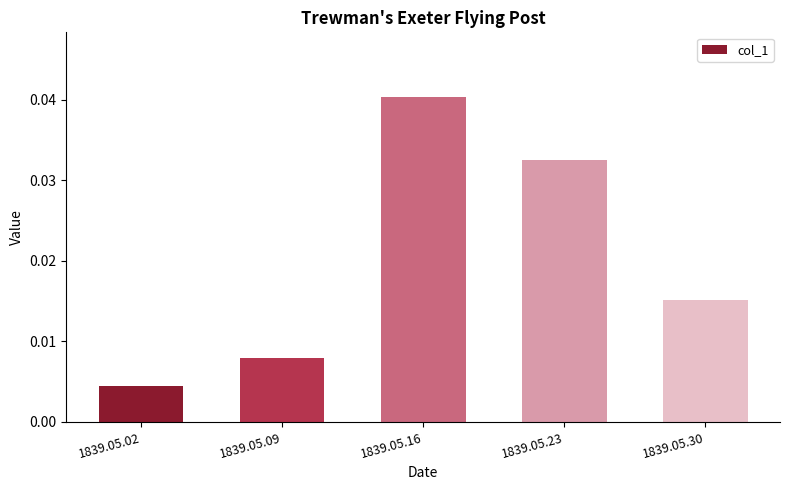

How many distinct data groups are displayed?

1